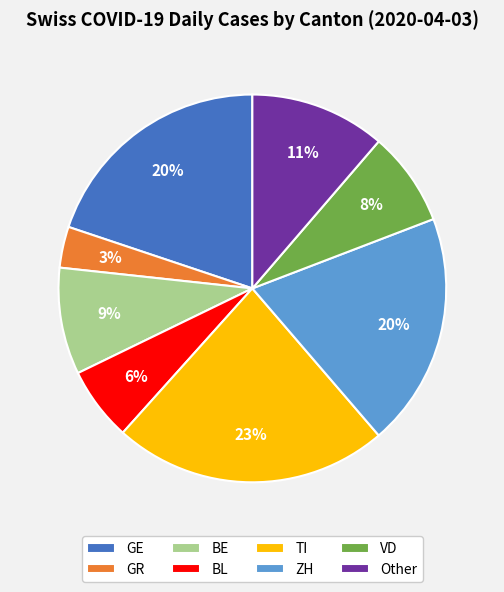

True or false: GE accounts for 7% of the total.

False